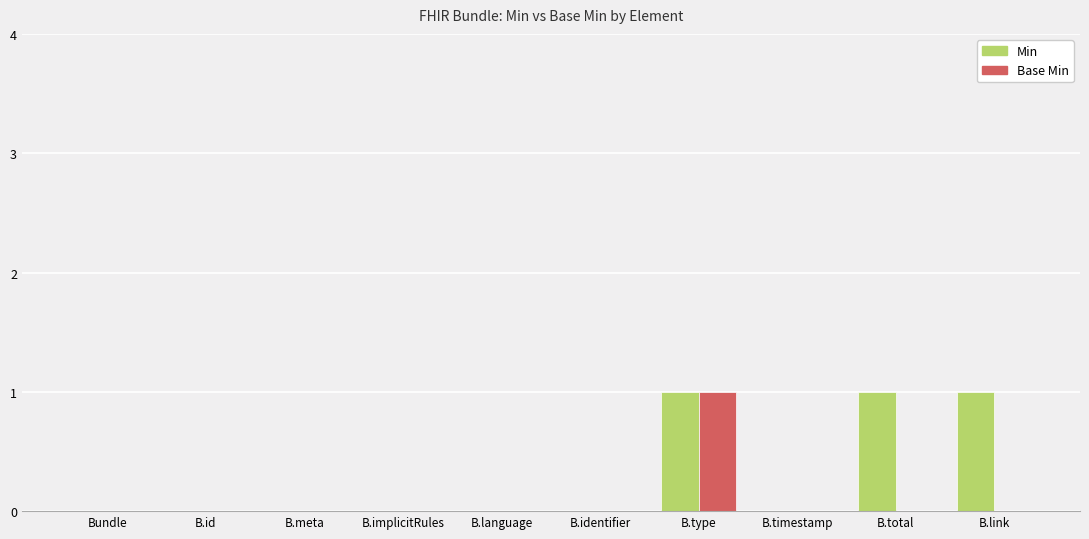

What is the greatest value displayed?

1